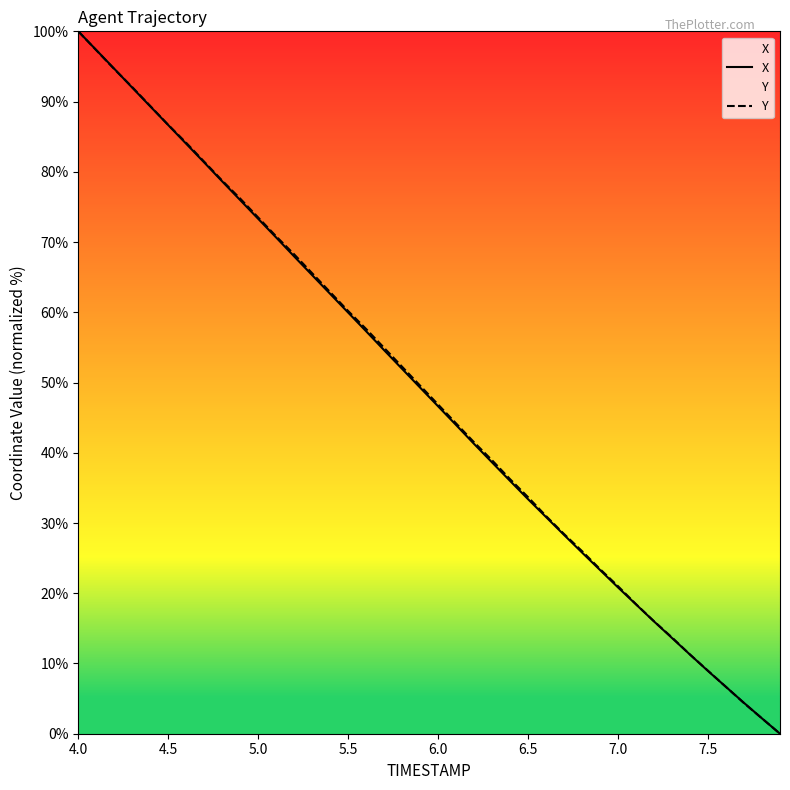

What is the highest value of the Y series?

100.0